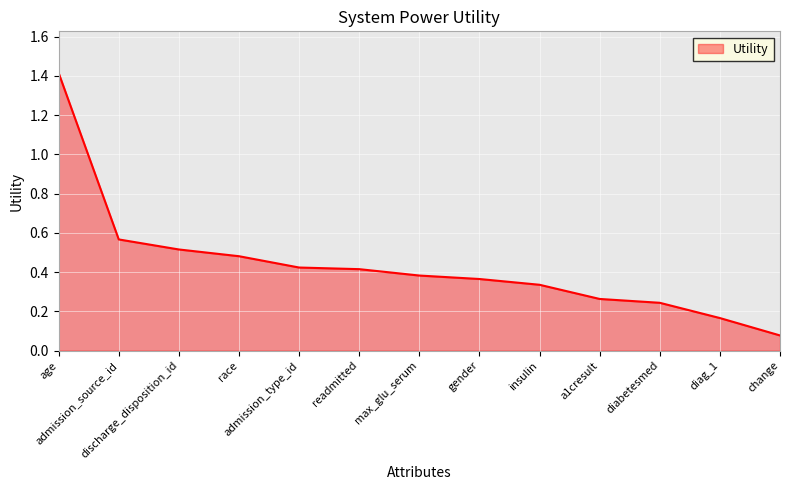

Which label corresponds to the largest value in the chart?

age